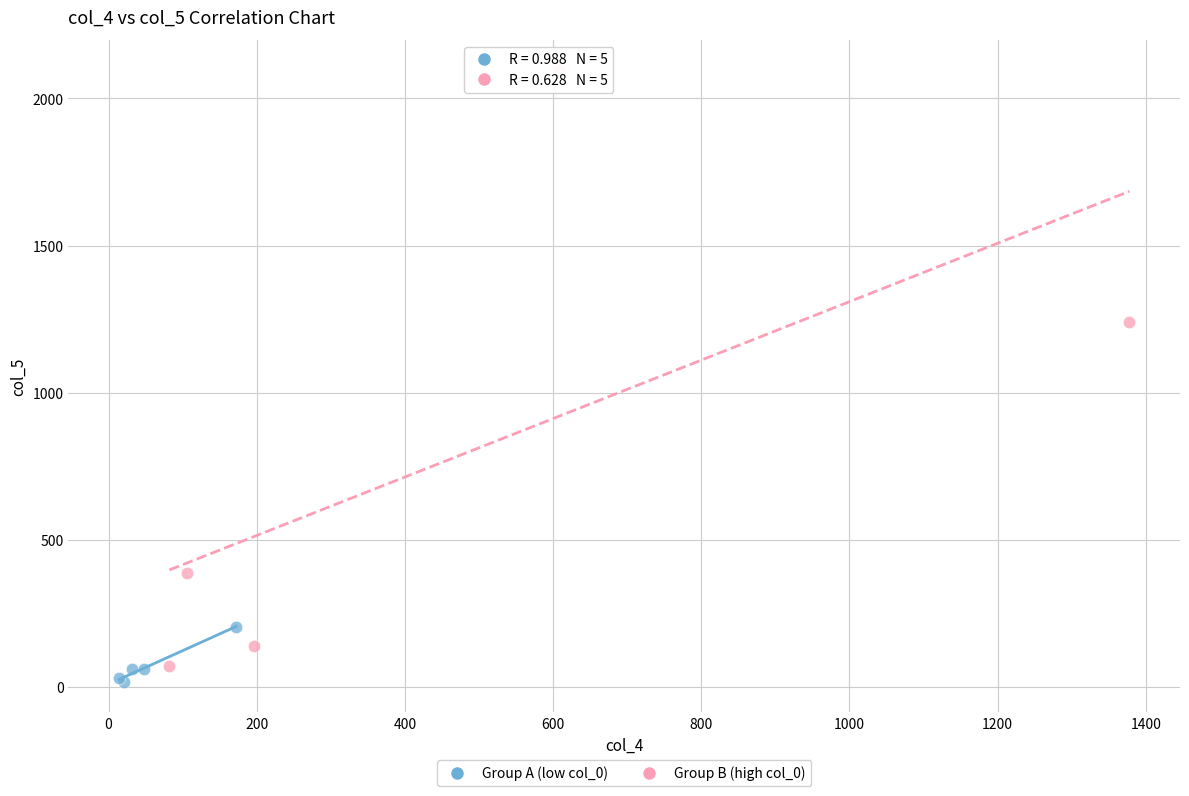

Which series has the largest Y range (max minus min)?

Group B (high col_0)